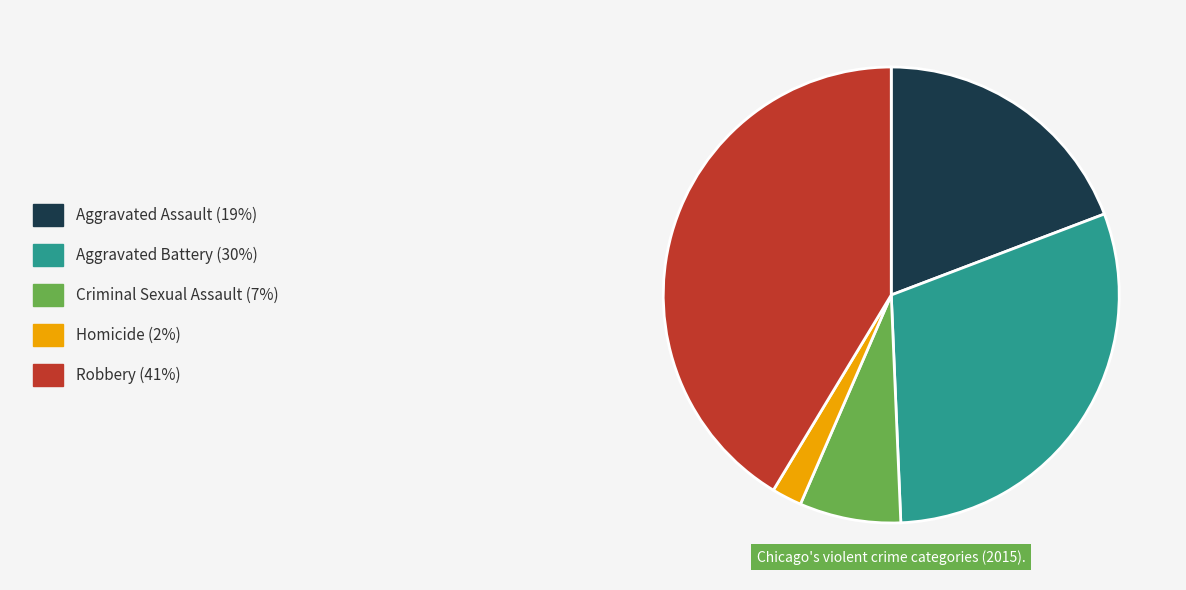

Is there any slice that represents more than half of the pie?

No